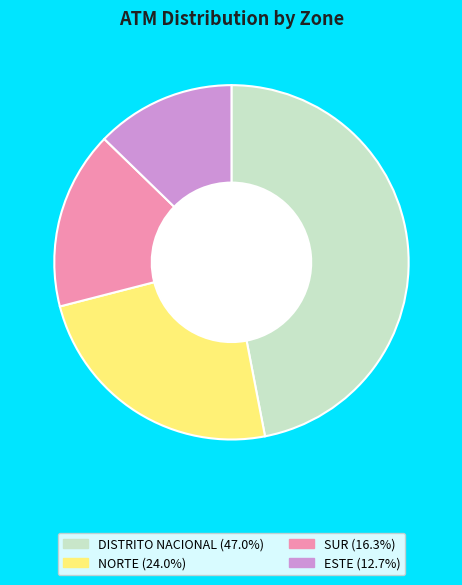

Is there any slice that represents more than half of the pie?

No